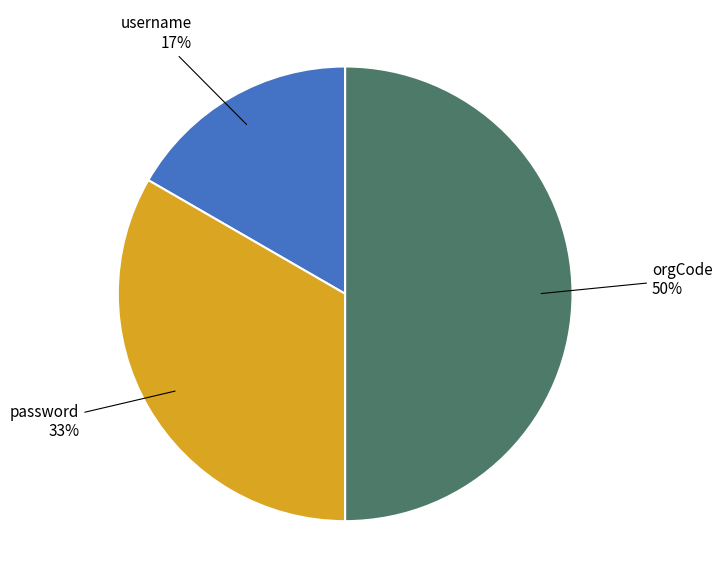

To the nearest percent, what is the average slice percentage?

33%